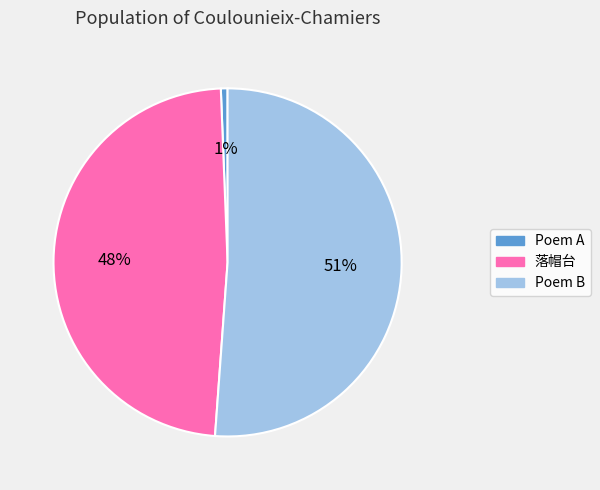

Rank the categories by value from highest to lowest.

Poem B, 落帽台, Poem A